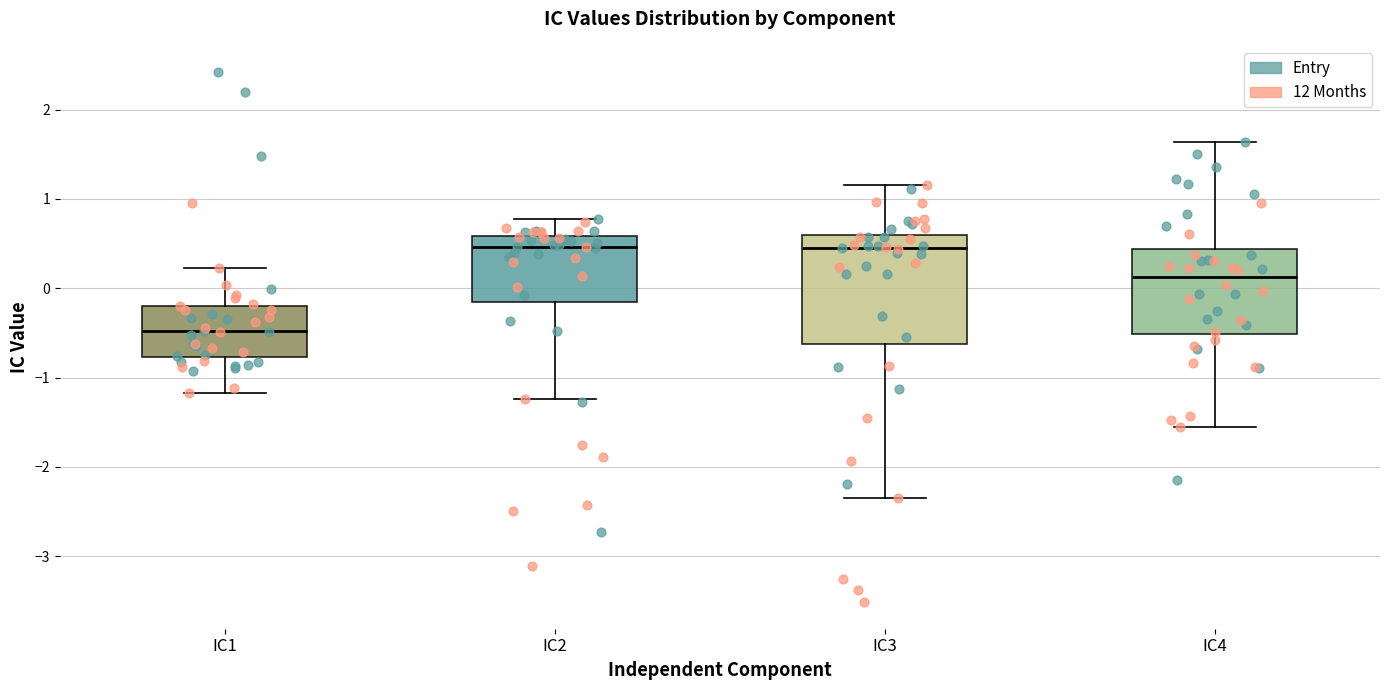

Reading left to right, read every box against the y-axis: the position of its median line, the range the box covers, and the ends of its whiskers. The values are not printed on the chart, so give them approximately, as read against the axis.

IC1: median -0.5, box -0.8 to -0.2, whiskers -1.2 to 0.2
IC2: median 0.5, box -0.2 to 0.6, whiskers -1.2 to 0.8
IC3: median 0.4, box -0.6 to 0.6, whiskers -2.3 to 1.2
IC4: median 0.1, box -0.5 to 0.4, whiskers -1.6 to 1.6